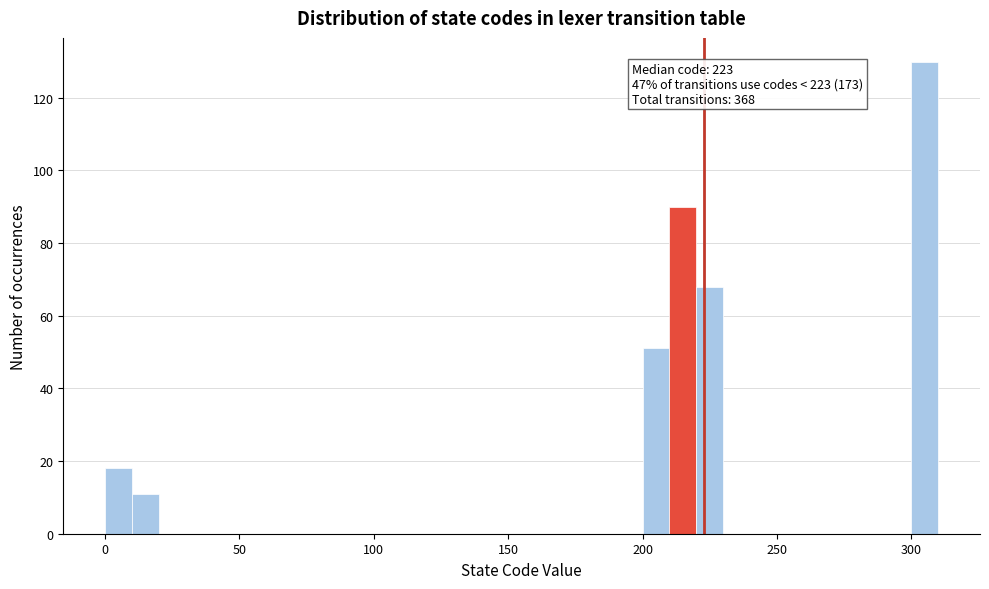

Read against the x-axis, roughly where is the centre of the tallest bar?

305